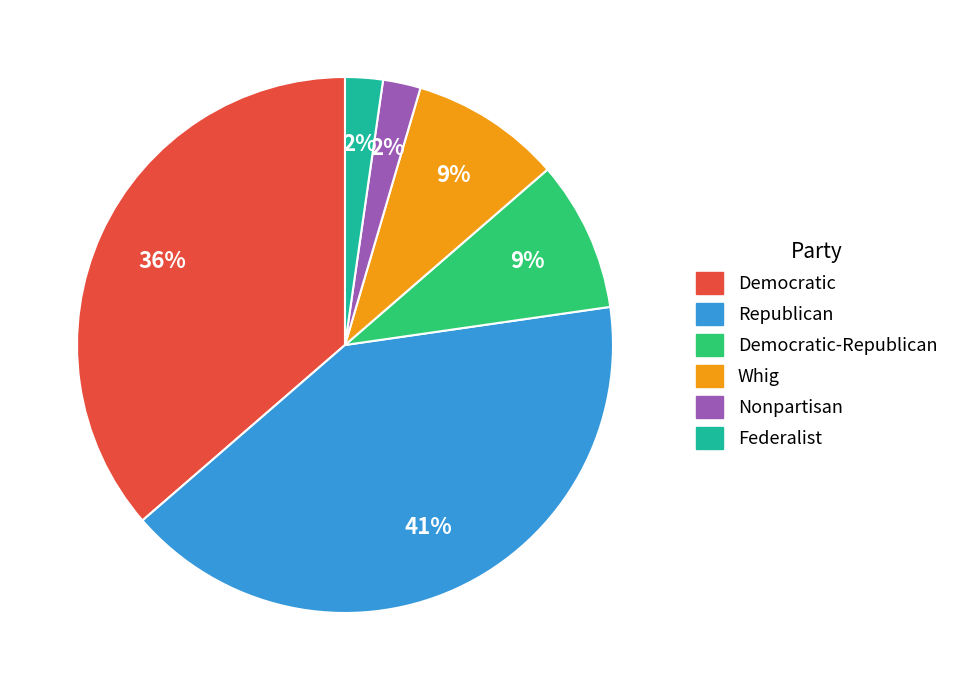

Is there any slice that represents more than half of the pie?

No